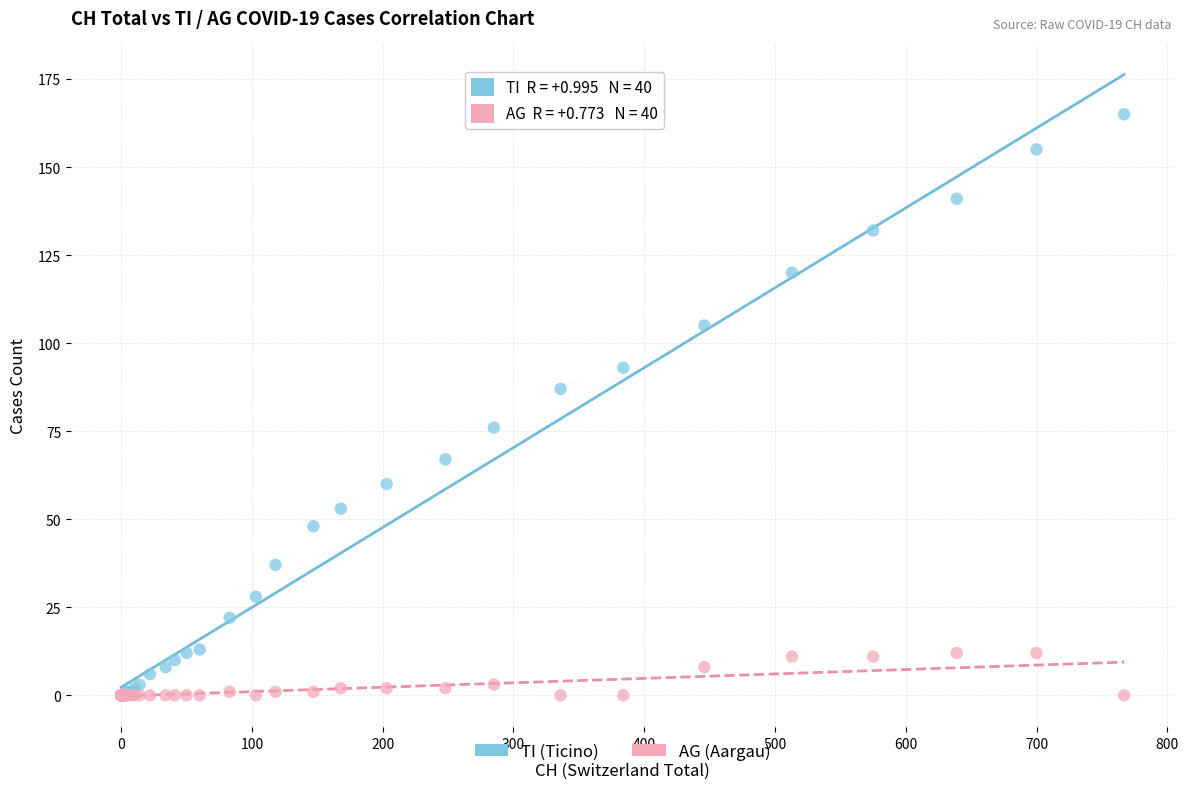

Which series has the widest spread of Y values?

TI (Ticino)